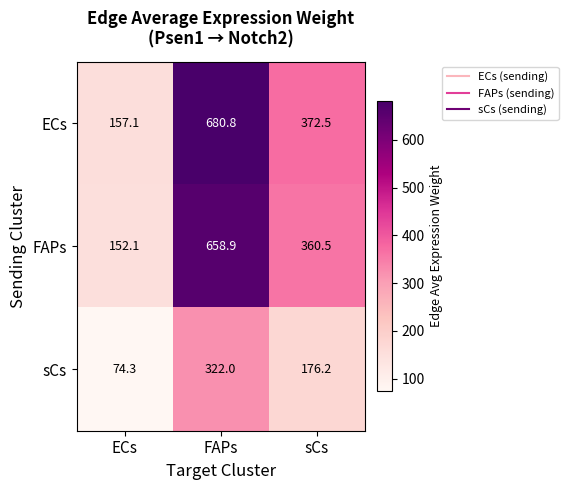

Reading right to left, what are all the values shown in this chart?

ECs: sCs=372.5	FAPs=680.8	ECs=157.1
FAPs: sCs=360.5	FAPs=658.9	ECs=152.1
sCs: sCs=176.2	FAPs=322.0	ECs=74.3